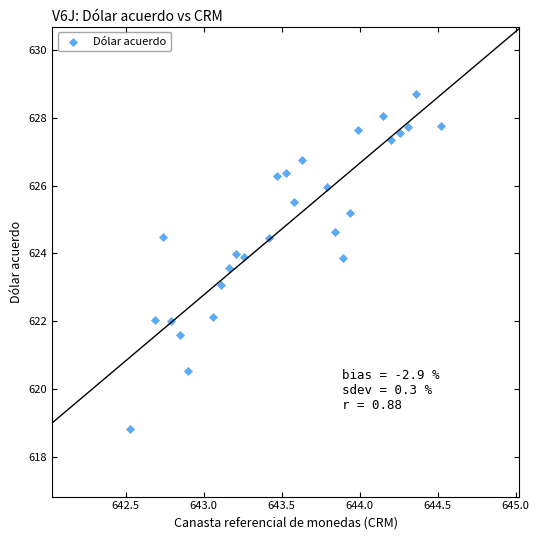

What is the range of X values (max minus min)?

2.0